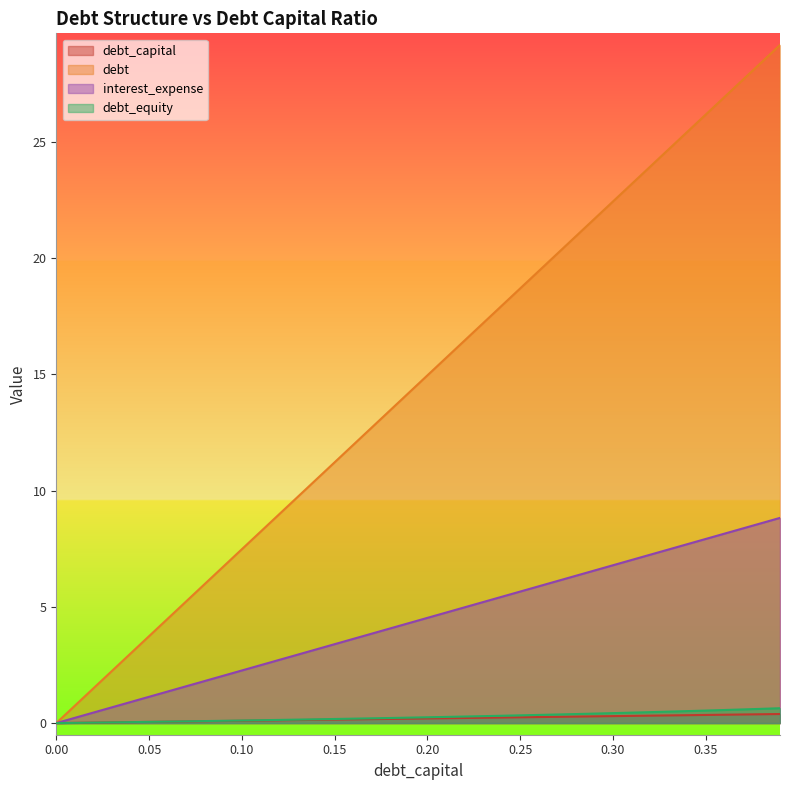

Reading left to right, extract all data points from this chart.

debt_capital: 0.0=0.0	0.01=0.0	0.02=0.0	0.03=0.0	0.04=0.0	0.05=0.1	0.06=0.1	0.07=0.1	0.08=0.1	0.09=0.1	0.1=0.1	0.11=0.1	0.12=0.1	0.13=0.1	0.14=0.1	0.15=0.1	0.16=0.2	0.17=0.2	0.18=0.2	0.19=0.2	0.2=0.2	0.21=0.2	0.22=0.2	0.23=0.2	0.24=0.2	0.25=0.2	0.26=0.3	0.27=0.3	0.28=0.3	0.29=0.3	0.3=0.3	0.31=0.3	0.32=0.3	0.33=0.3	0.34=0.3	0.35=0.3	0.36=0.4	0.37=0.4	0.38=0.4	0.39=0.4
debt: 0.0=0.0	0.01=0.7	0.02=1.5	0.03=2.2	0.04=3.0	0.05=3.7	0.06=4.5	0.07=5.2	0.08=6.0	0.09=6.7	0.1=7.5	0.11=8.2	0.12=9.0	0.13=9.7	0.14=10.5	0.15=11.2	0.16=12.0	0.17=12.7	0.18=13.5	0.19=14.2	0.2=15.0	0.21=15.7	0.22=16.5	0.23=17.2	0.24=17.9	0.25=18.7	0.26=19.4	0.27=20.2	0.28=20.9	0.29=21.7	0.3=22.4	0.31=23.2	0.32=23.9	0.33=24.7	0.34=25.4	0.35=26.2	0.36=26.9	0.37=27.7	0.38=28.4	0.39=29.2
interest_expense: 0.0=0.0	0.01=0.2	0.02=0.5	0.03=0.7	0.04=0.9	0.05=1.1	0.06=1.4	0.07=1.6	0.08=1.8	0.09=2.0	0.1=2.3	0.11=2.5	0.12=2.7	0.13=2.9	0.14=3.2	0.15=3.4	0.16=3.6	0.17=3.8	0.18=4.1	0.19=4.3	0.2=4.5	0.21=4.8	0.22=5.0	0.23=5.2	0.24=5.4	0.25=5.7	0.26=5.9	0.27=6.1	0.28=6.3	0.29=6.6	0.3=6.8	0.31=7.0	0.32=7.2	0.33=7.5	0.34=7.7	0.35=7.9	0.36=8.1	0.37=8.4	0.38=8.6	0.39=8.8
debt_equity: 0.0=0.0	0.01=0.0	0.02=0.0	0.03=0.0	0.04=0.0	0.05=0.1	0.06=0.1	0.07=0.1	0.08=0.1	0.09=0.1	0.1=0.1	0.11=0.1	0.12=0.1	0.13=0.1	0.14=0.2	0.15=0.2	0.16=0.2	0.17=0.2	0.18=0.2	0.19=0.2	0.2=0.2	0.21=0.3	0.22=0.3	0.23=0.3	0.24=0.3	0.25=0.3	0.26=0.4	0.27=0.4	0.28=0.4	0.29=0.4	0.3=0.4	0.31=0.4	0.32=0.5	0.33=0.5	0.34=0.5	0.35=0.5	0.36=0.6	0.37=0.6	0.38=0.6	0.39=0.6